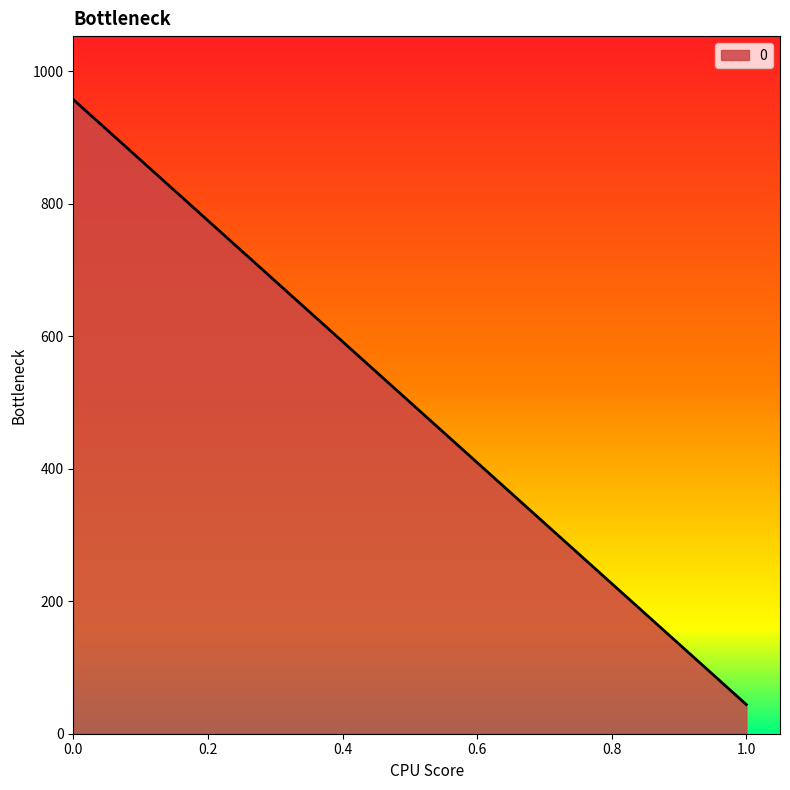

List the labels in order of value, largest first.

0.0, 1.0